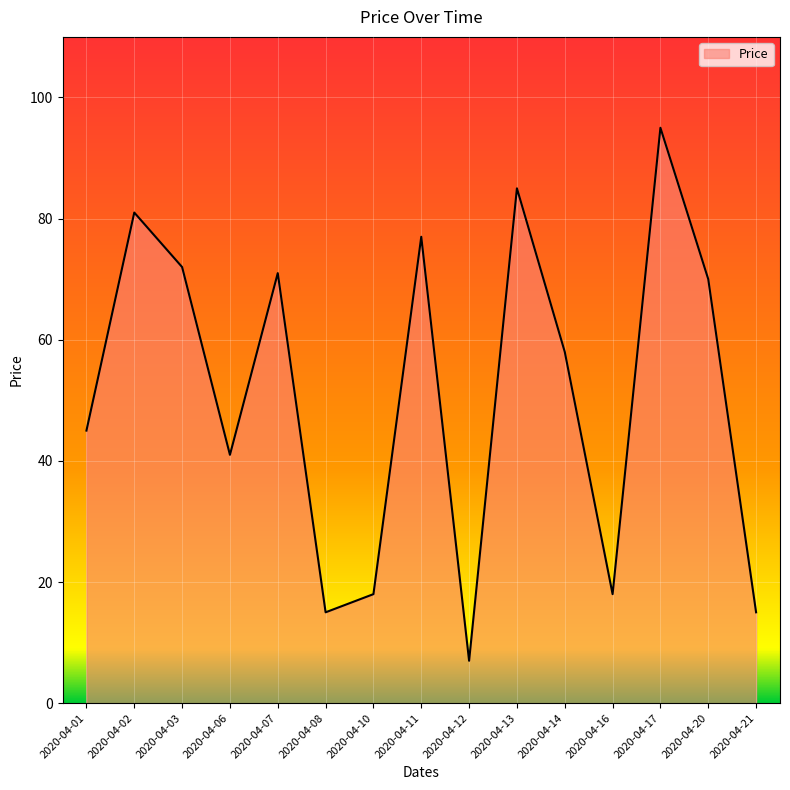

How many interior local valleys (lower than both neighbors) does the data have?

4